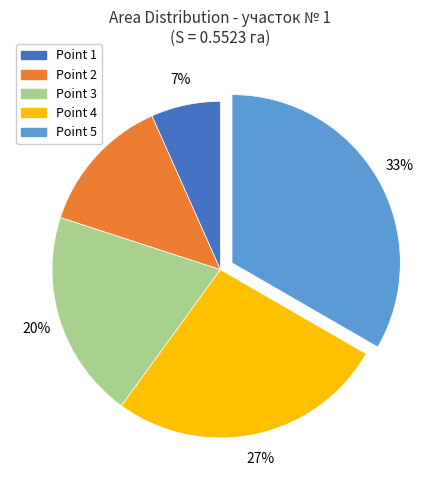

To the nearest percent, what portion does Point 2 represent?

13%